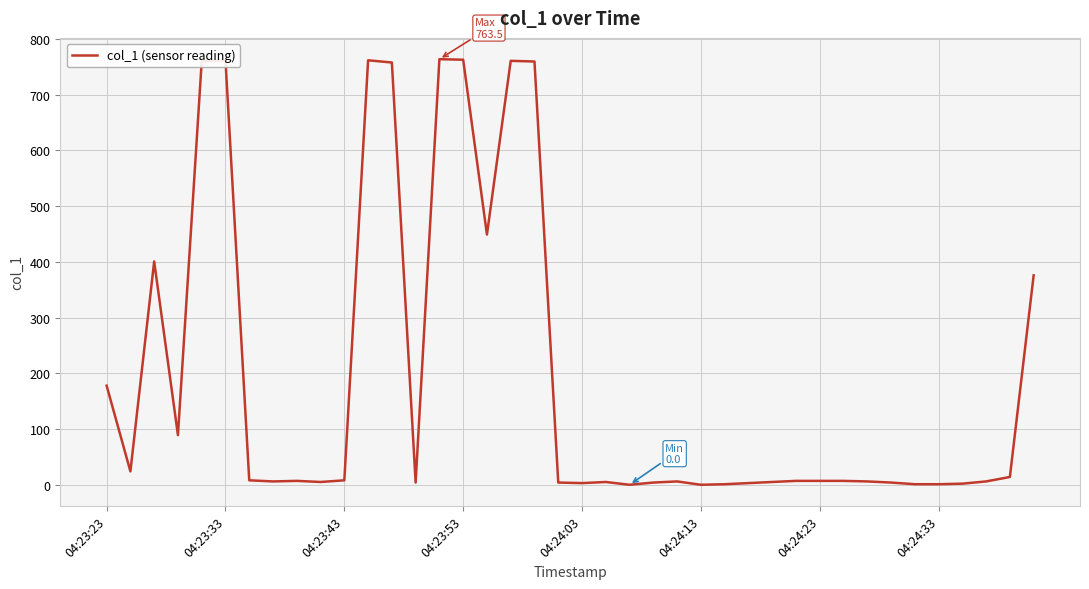

What is the greatest value displayed?

763.5